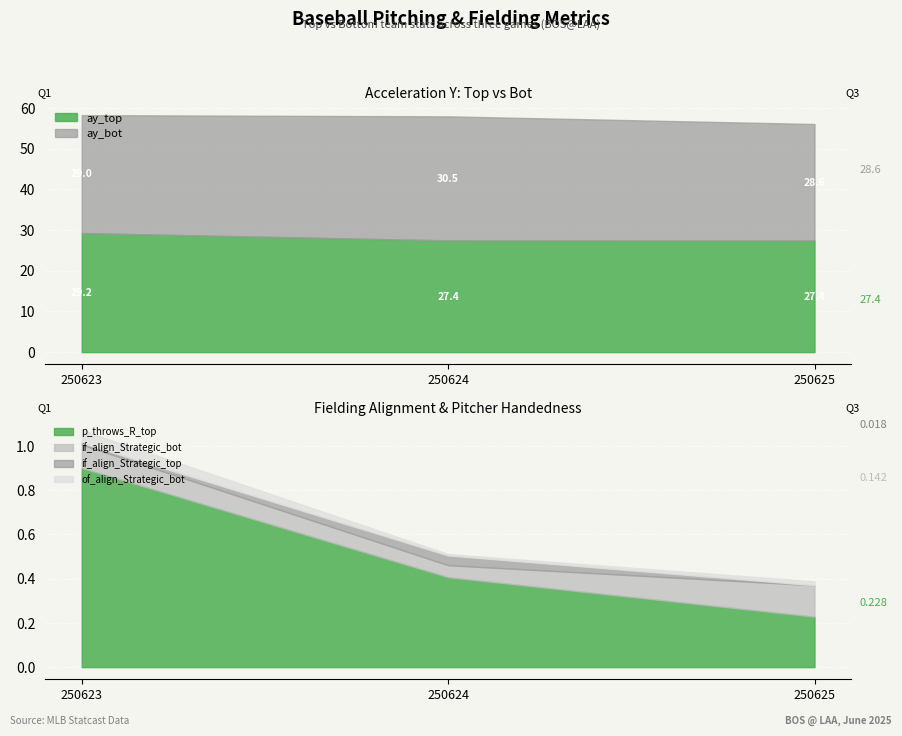

What is the highest value of the p_throws_R_top series?

0.9